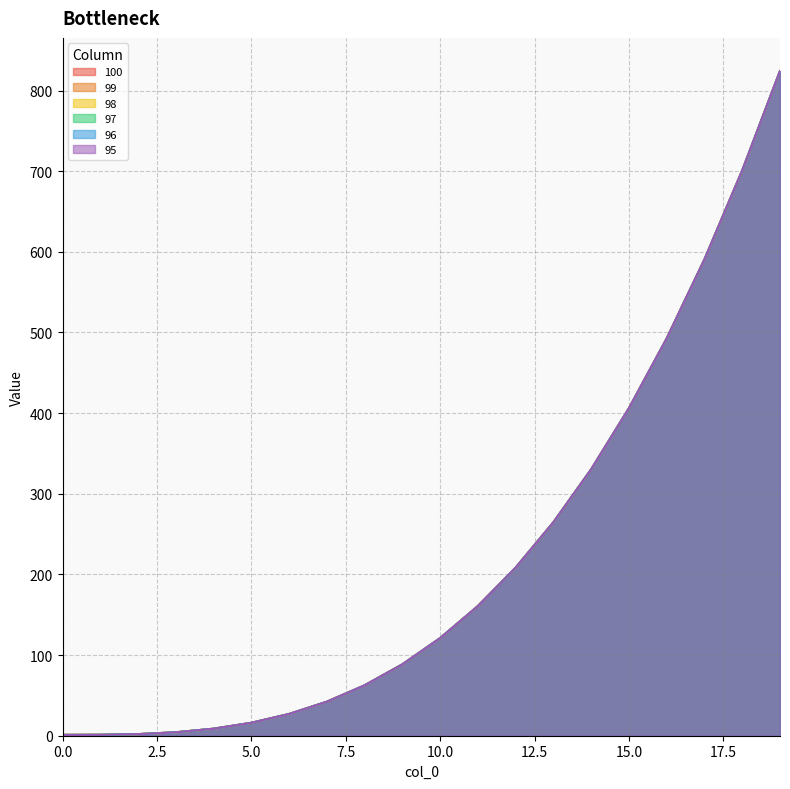

Between 10 and 18, which series saw the biggest shift?

100